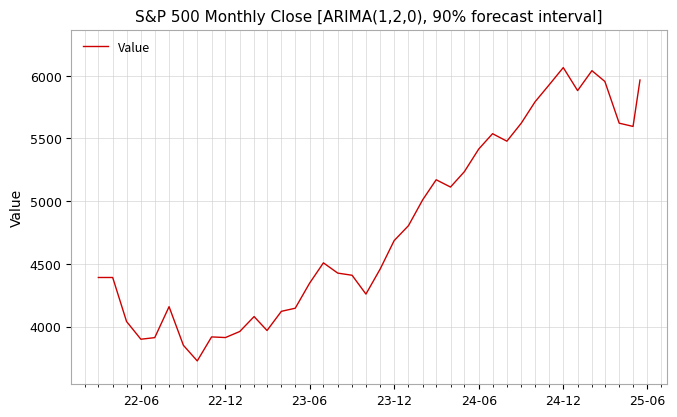

What is the greatest value displayed?

6065.1